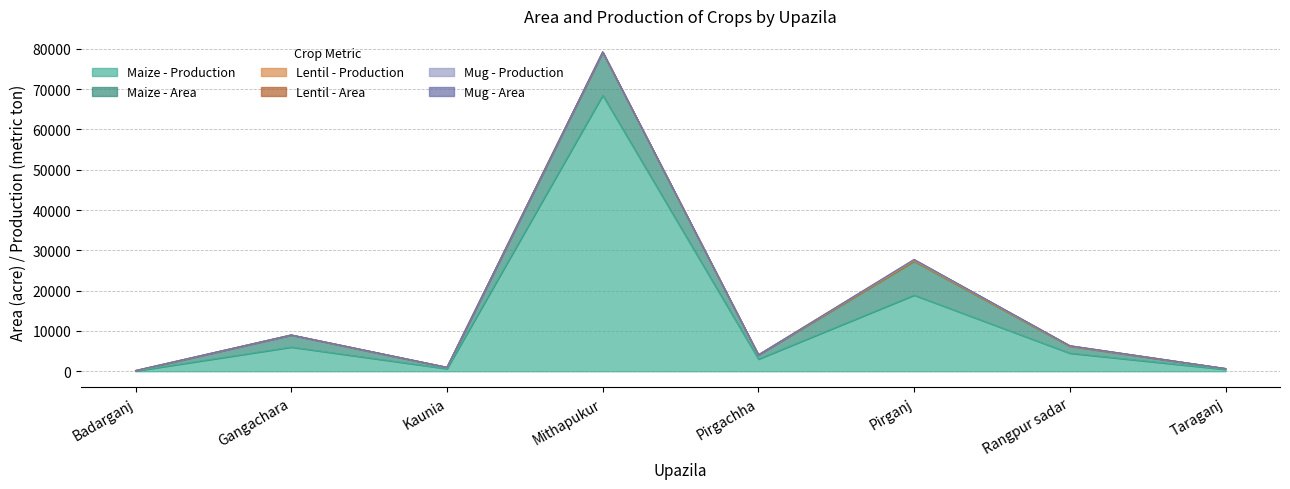

At which label is Mug - Area closest to 43?

Mithapukur